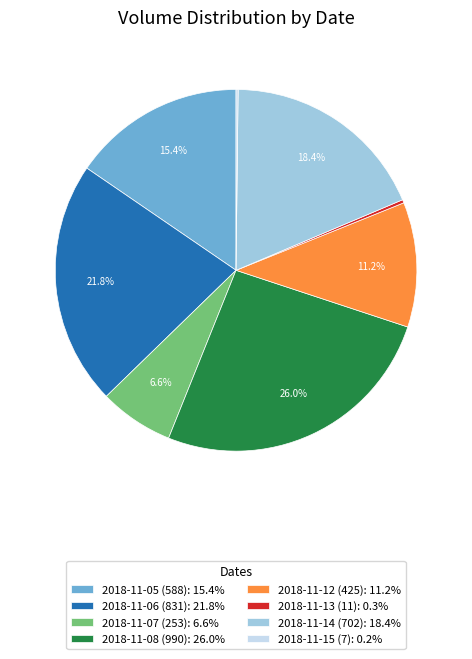

Does 2018-11-05 (588) account for over 50% of the chart?

No